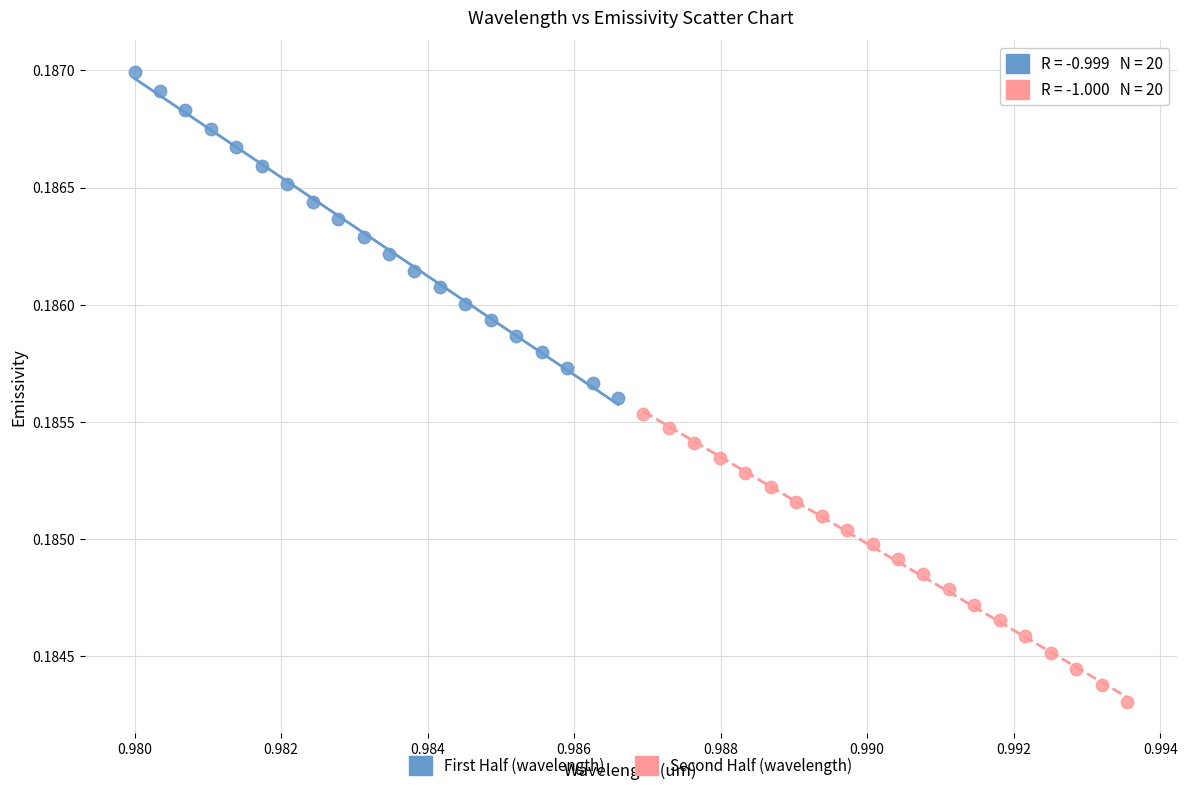

Which series reaches the minimum Y coordinate?

Second Half (wavelength)